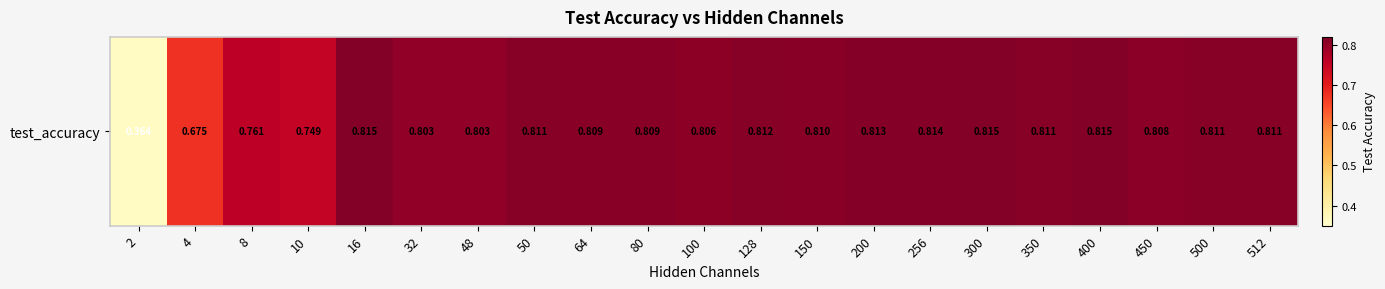

How many categories are shown in the chart?

21